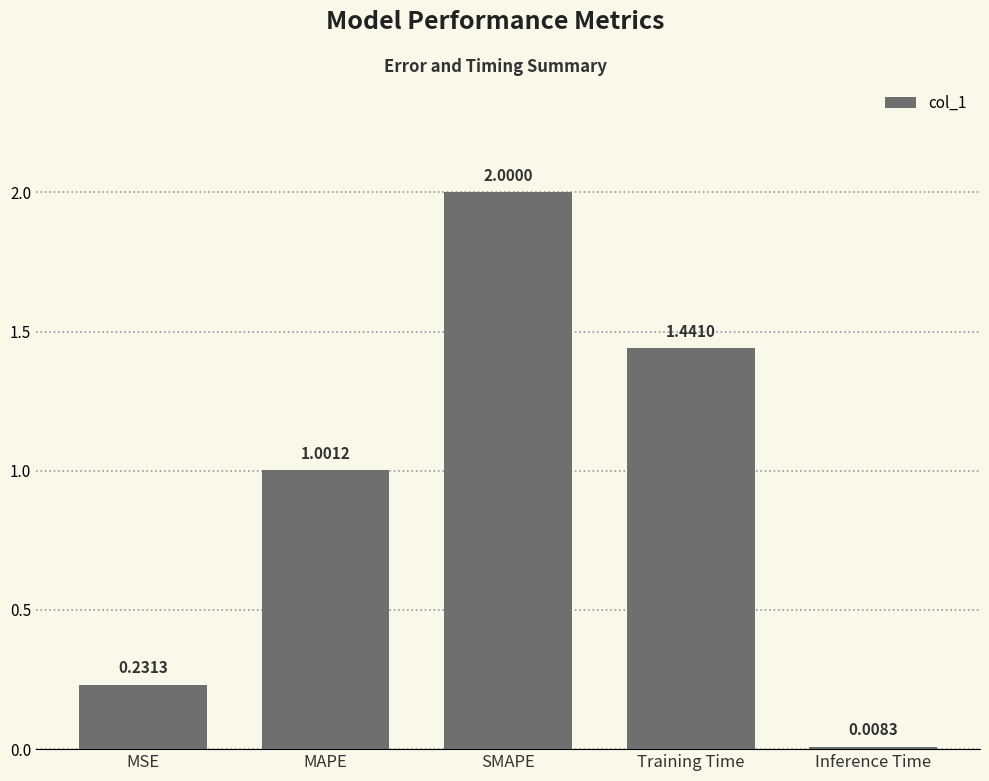

The chart shows a value of 2.0 at SMAPE. True or false?

True